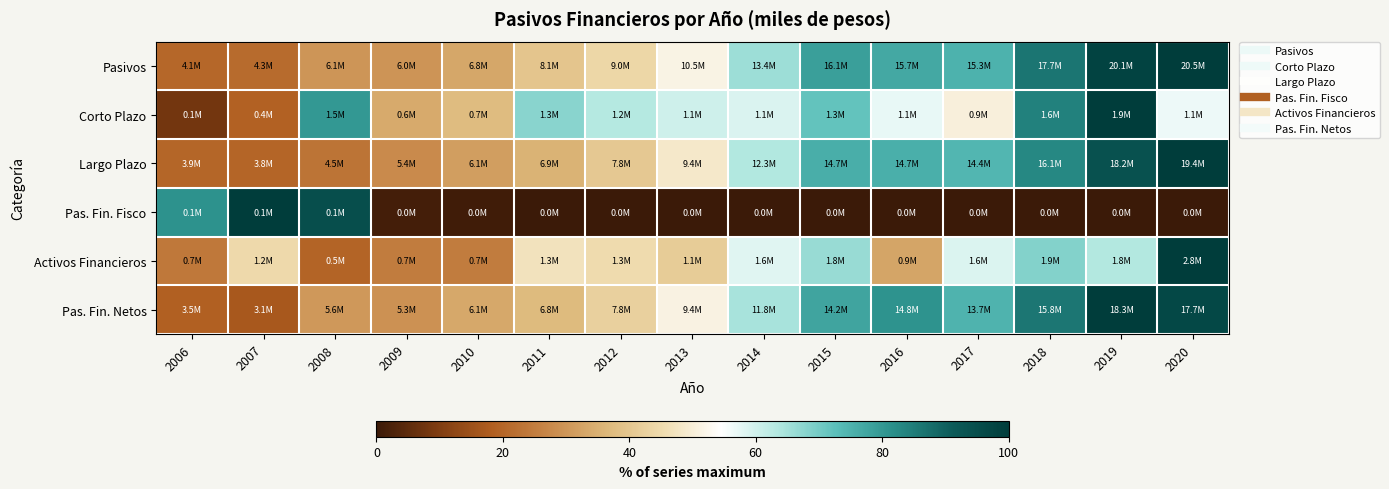

Which has a higher value, 2018 or 2017?

2018